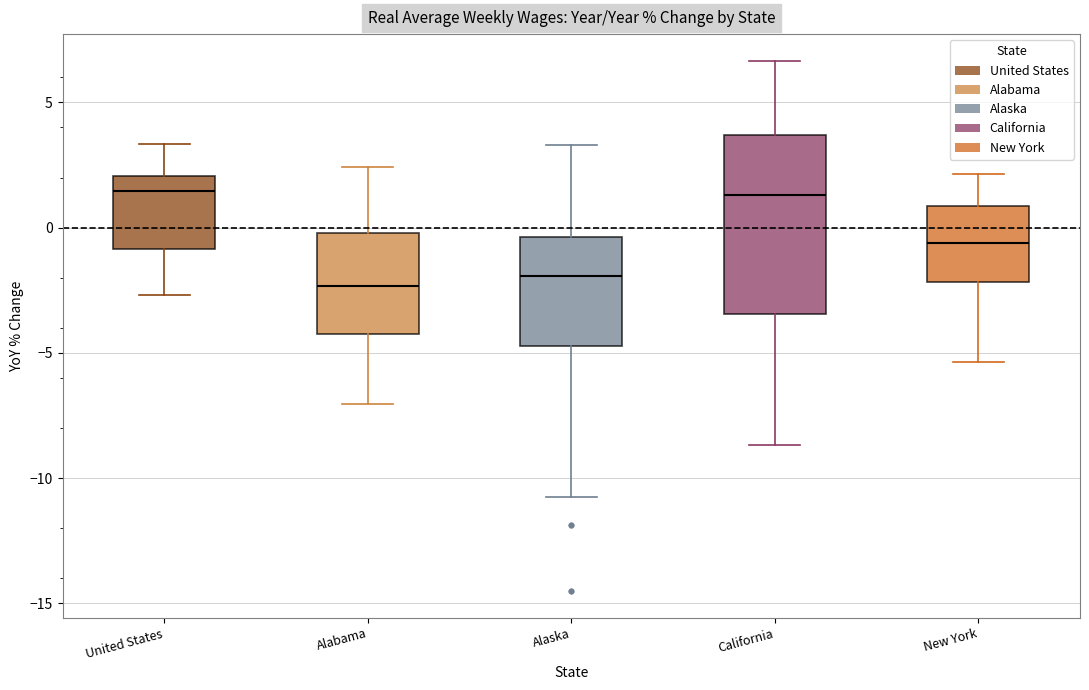

Where does the median line of the box for California sit on the y-axis? The values are not printed on the chart, so give them approximately, as read against the axis.

1.5